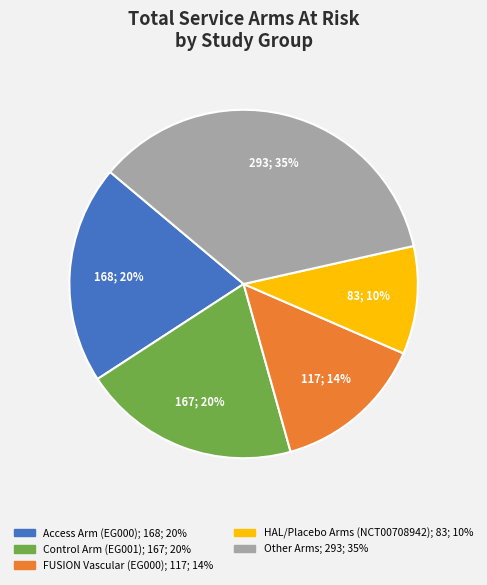

Does any single category account for the majority?

No